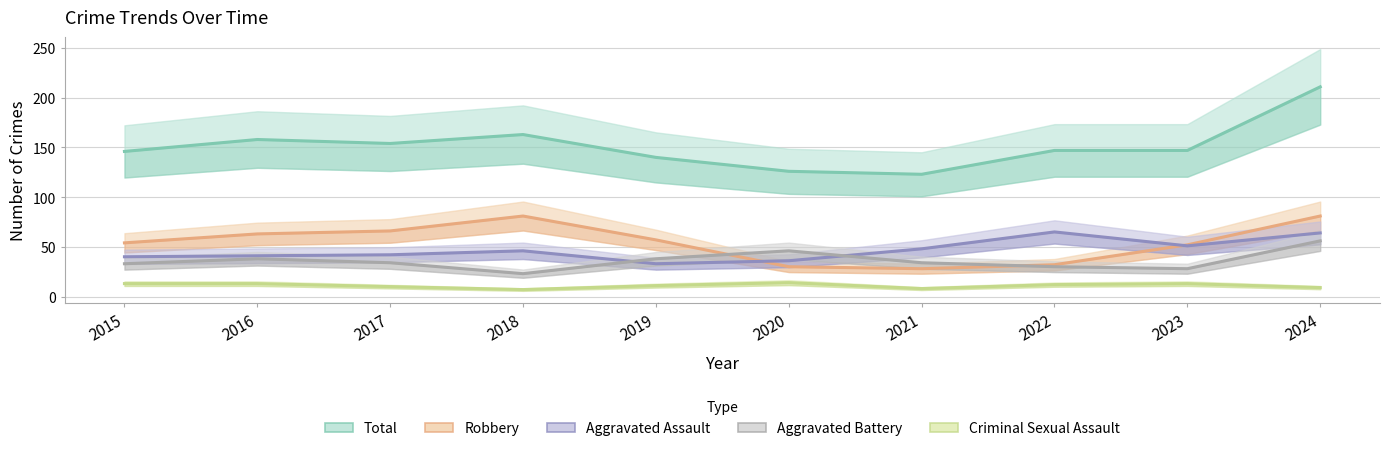

Which category has the lowest value in the Aggravated Battery series?

2018